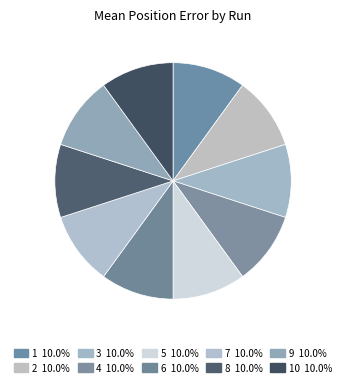

How many slices are in this pie chart?

10